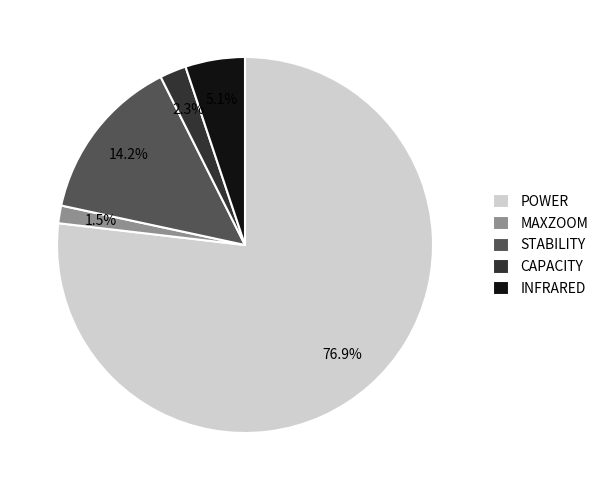

Between INFRARED and MAXZOOM, which is larger?

INFRARED